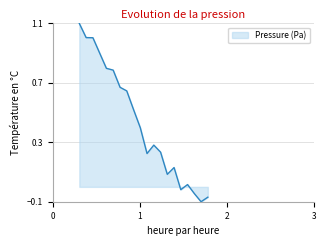

What is the greatest value displayed?

1.1